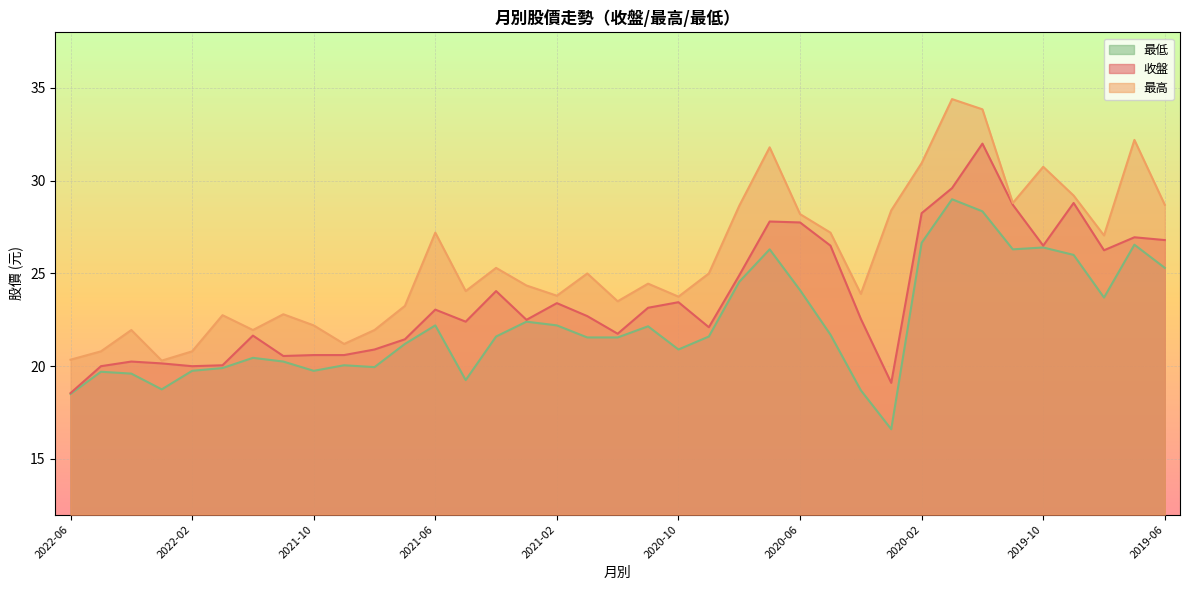

List the series in order of their peak value, highest first.

最高, 收盤, 最低